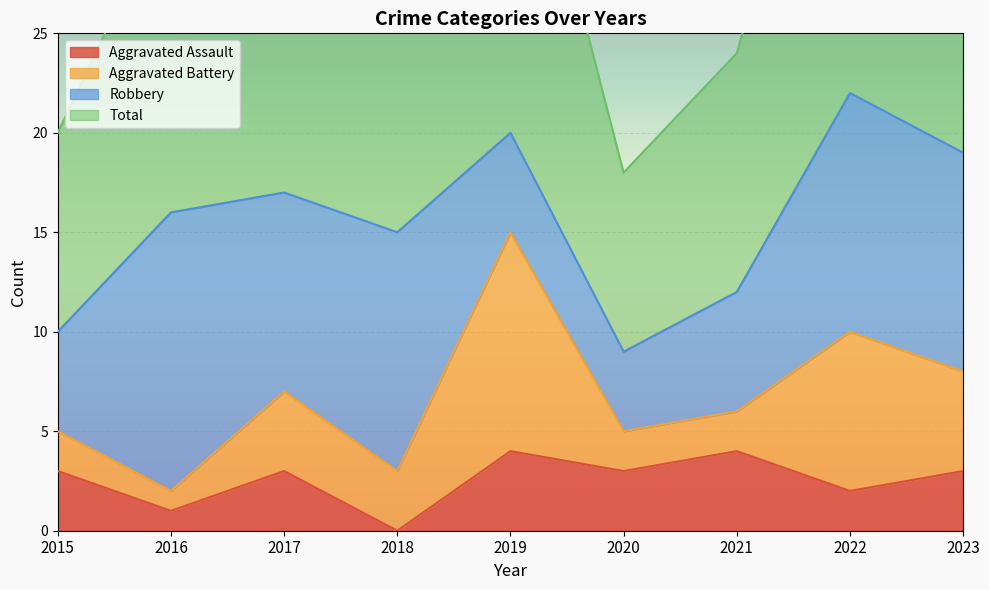

The Total series shows 30 at 2018. True or false?

True